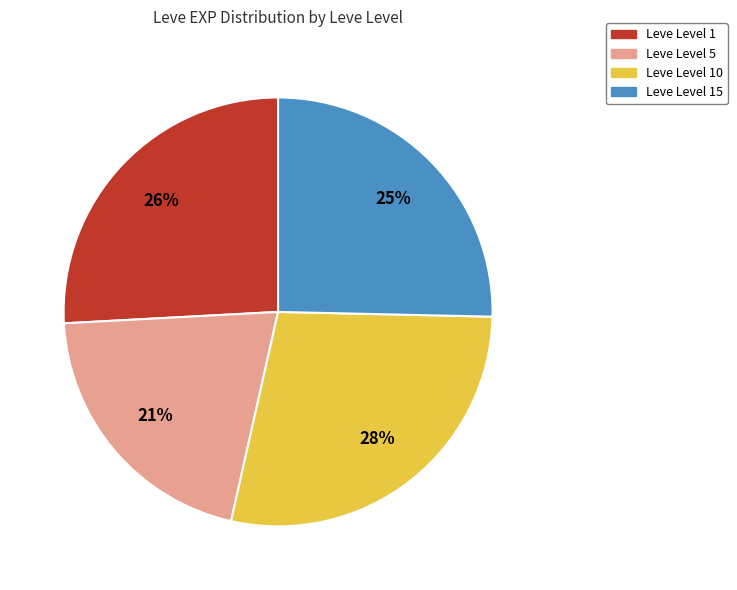

How many slices are in this pie chart?

4